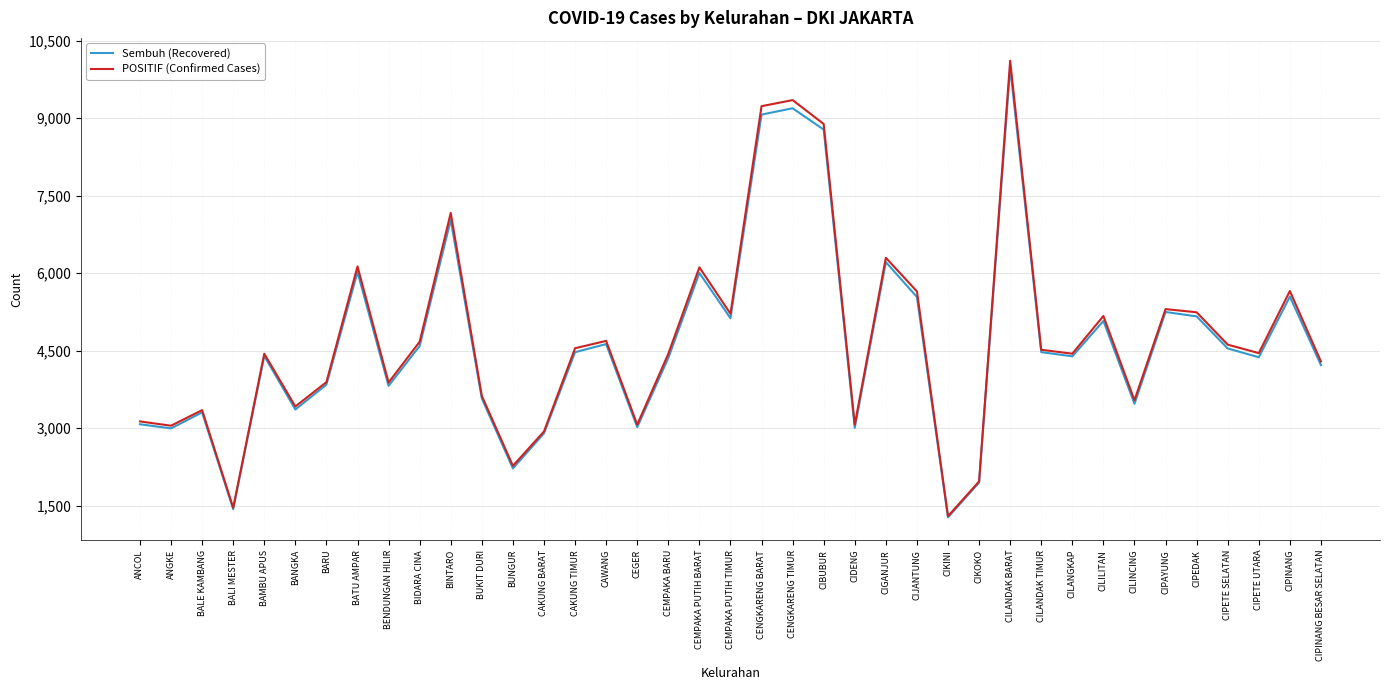

What is the sum of all Sembuh (Recovered) values?

181742